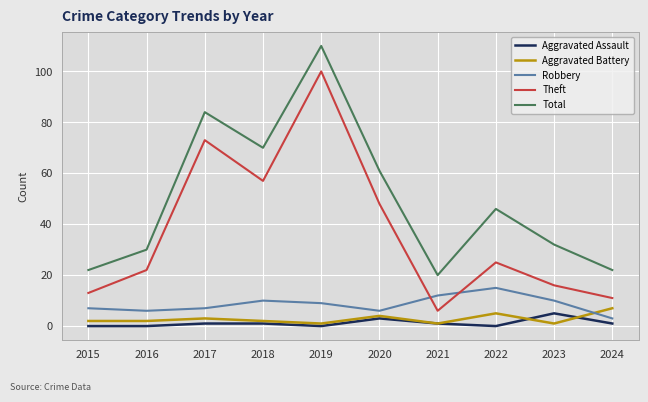

Read the Total value at 2016, to the nearest 5.

30